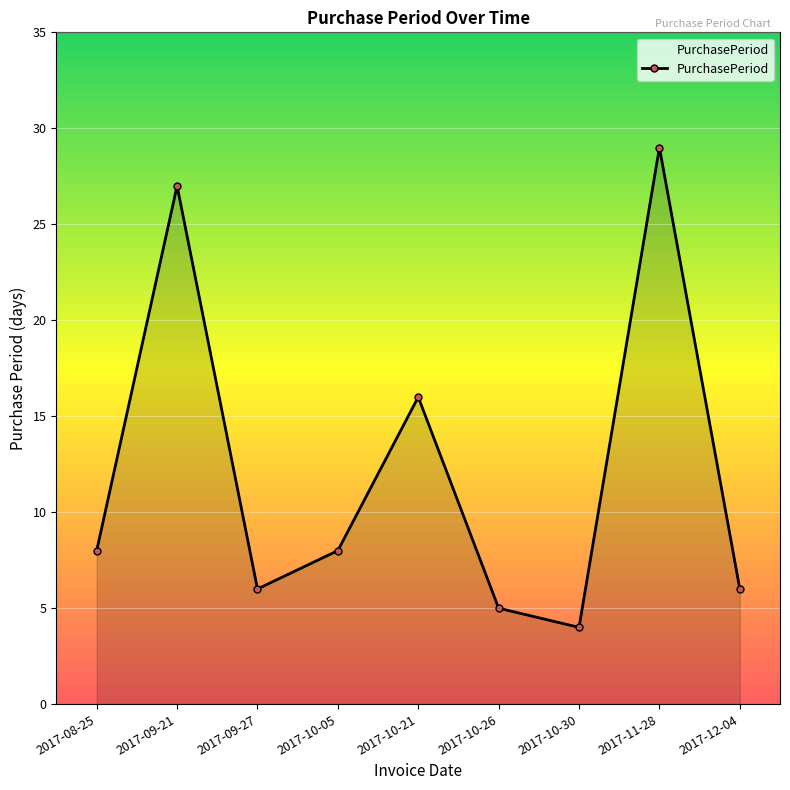

What is the greatest value displayed?

29